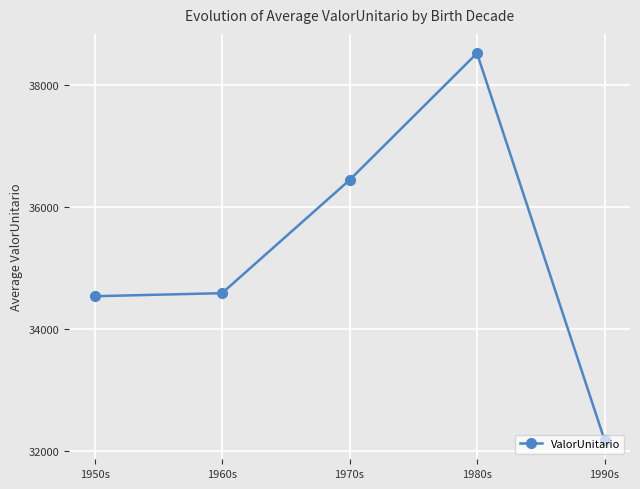

Which has a higher value, 1990s or 1970s?

1970s